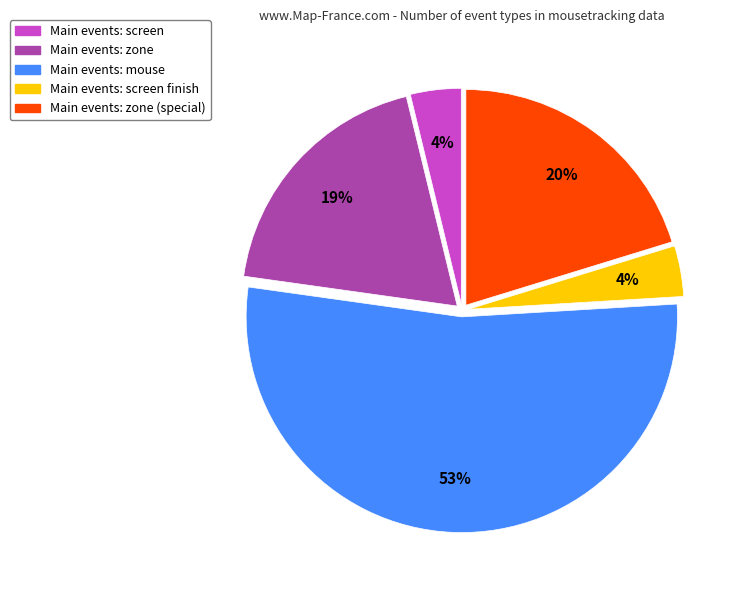

Combined, do Main events: screen and Main events: mouse account for over 50%?

Yes